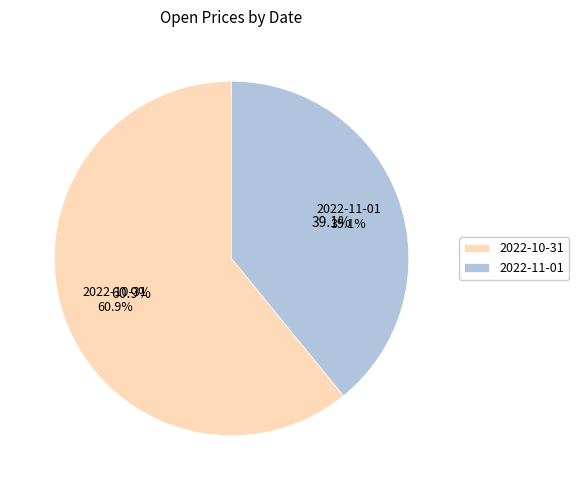

Approximately how many times larger is the value at 2022-11-01 compared to 2022-10-31?

0.6